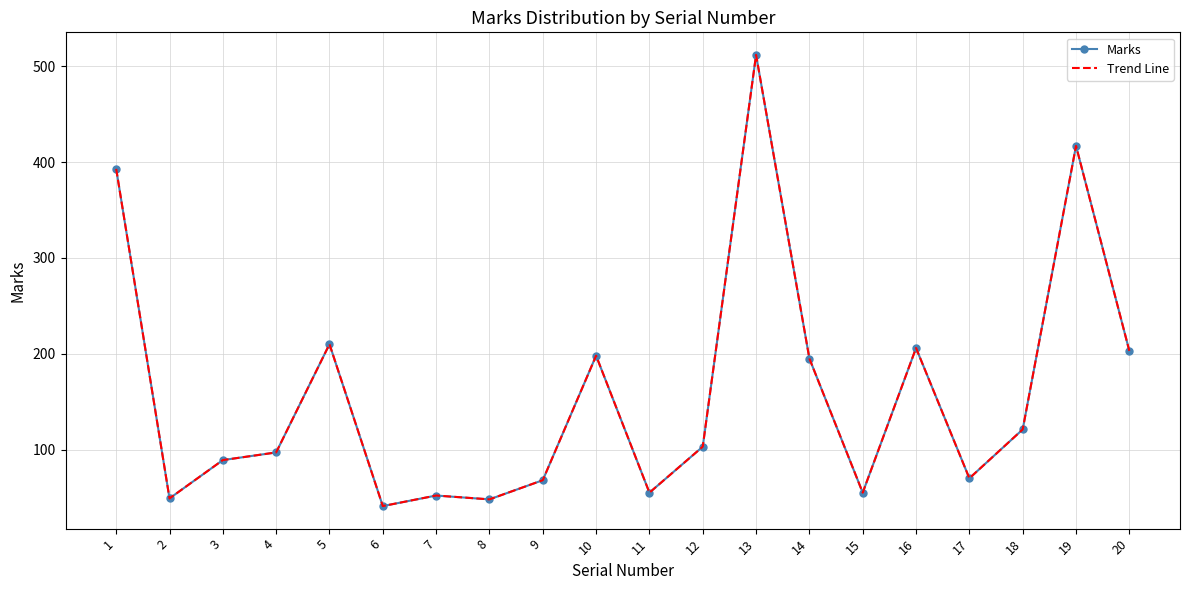

What is the maximum value for Trend Line?

512